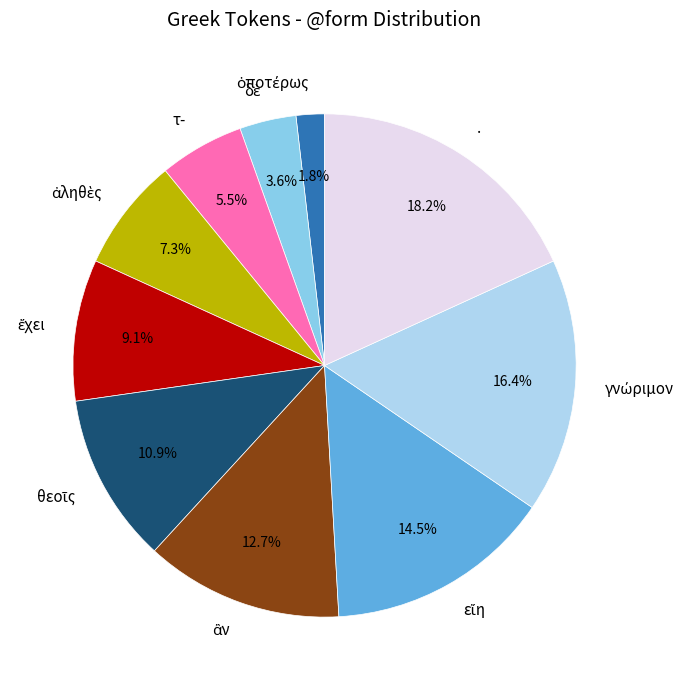

What is the largest slice in the pie chart?

.